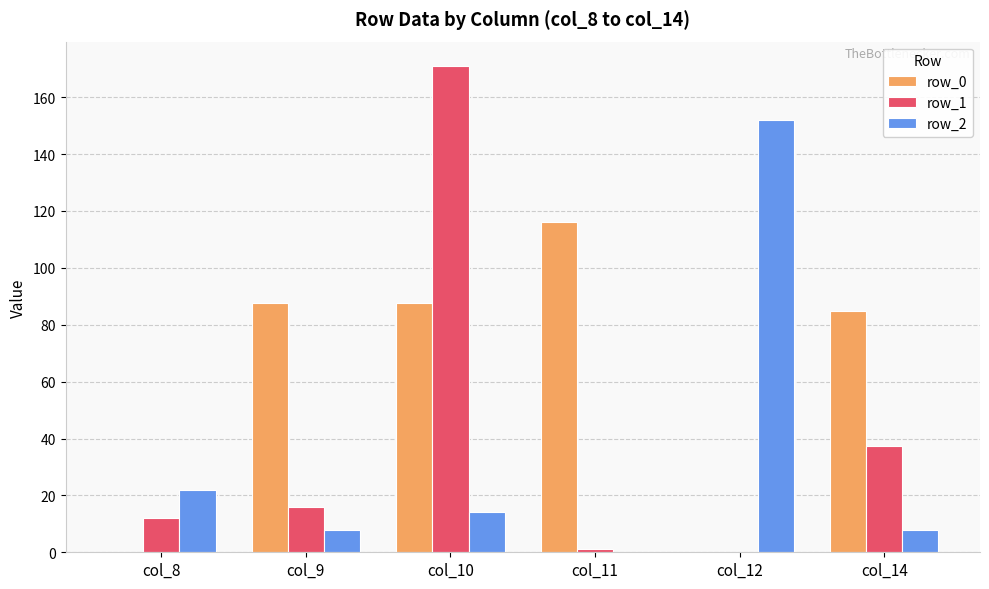

Which category has the highest value in the row_2 series?

col_12